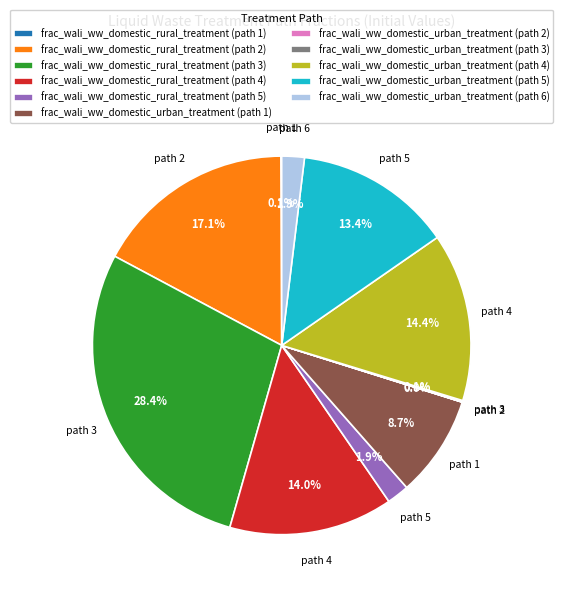

Which slice is the largest?

frac_wali_ww_domestic_rural_treatment (path 3)